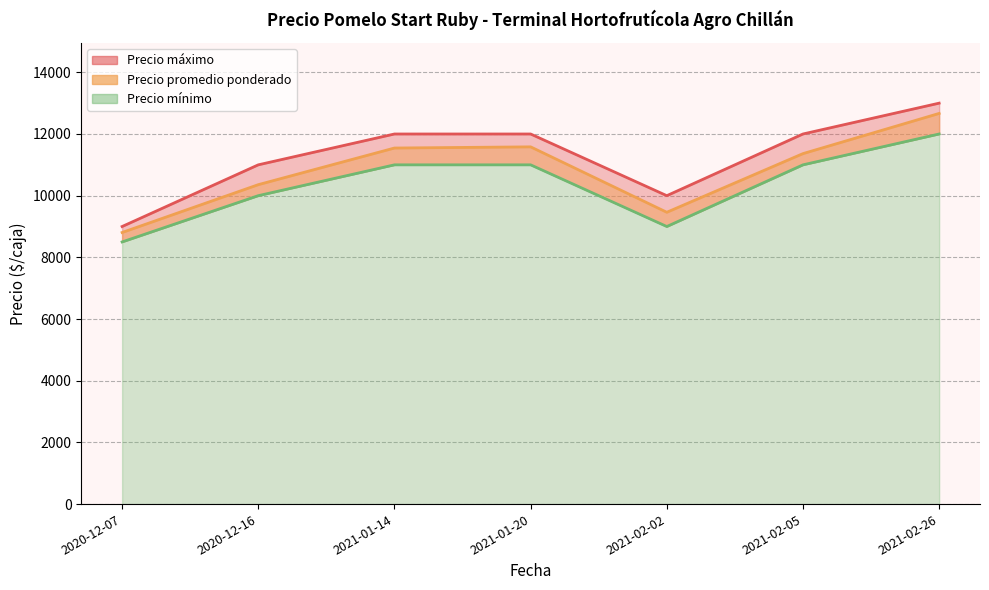

True or false: Precio máximo and Precio promedio ponderado intersect in this chart.

False